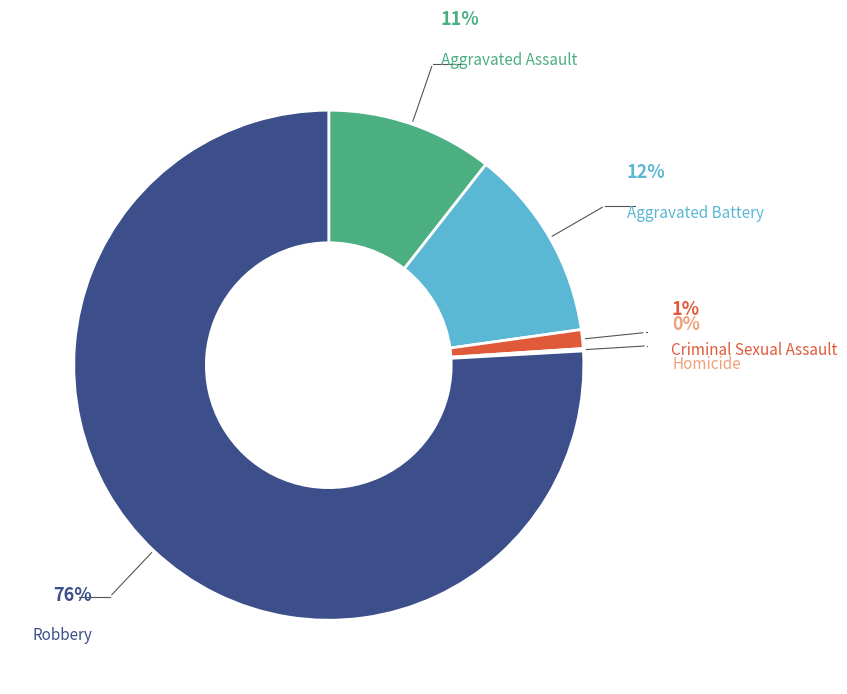

Does any single category account for the majority?

Yes